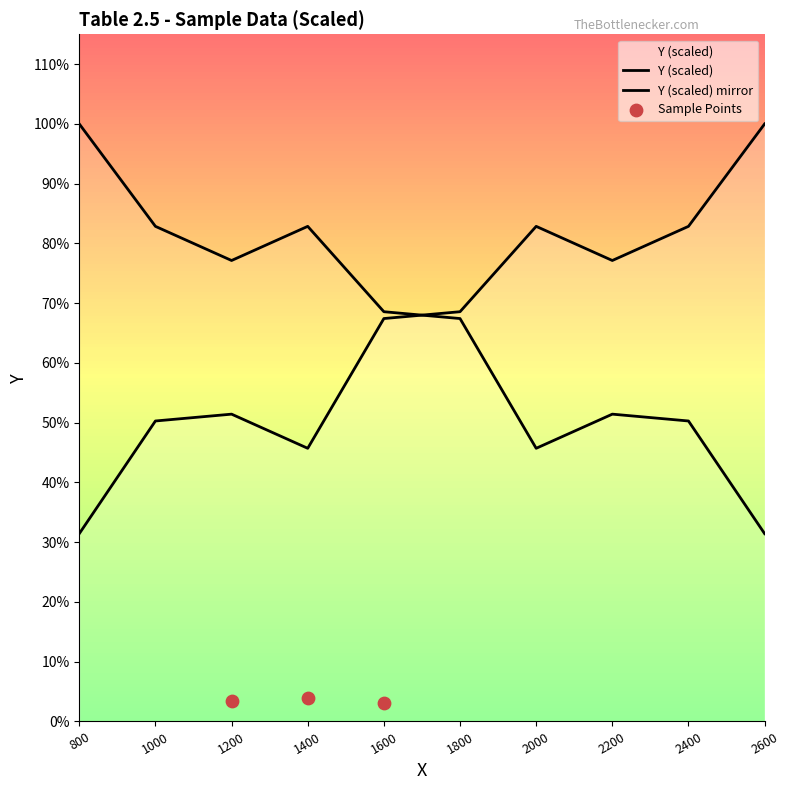

What is the ratio of the value at 2000 to the value at 1200?

1.6